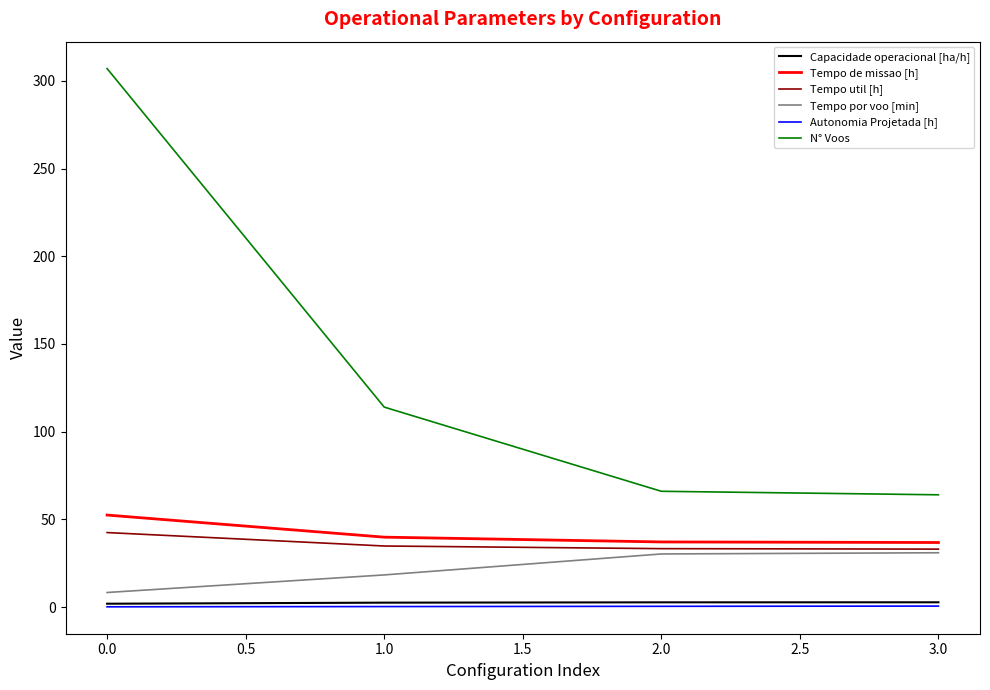

The value of Tempo por voo [min] at 2.0 is 44.8. True or false?

False